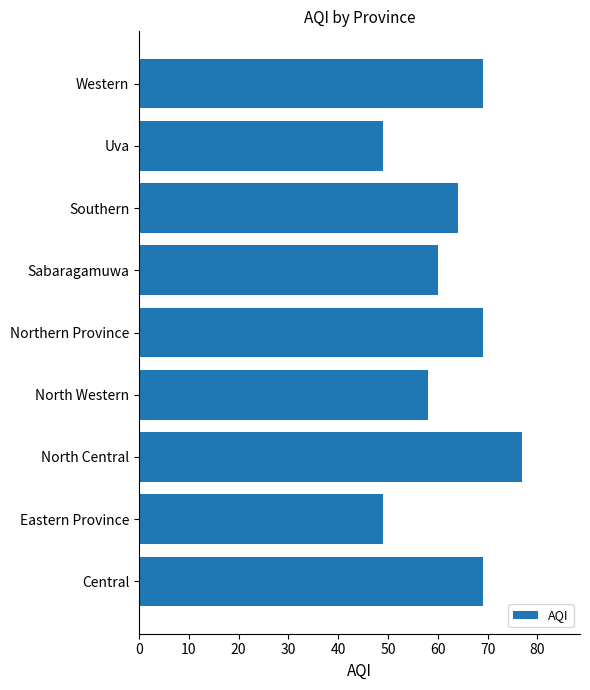

What is the difference between the second highest and minimum values?

20